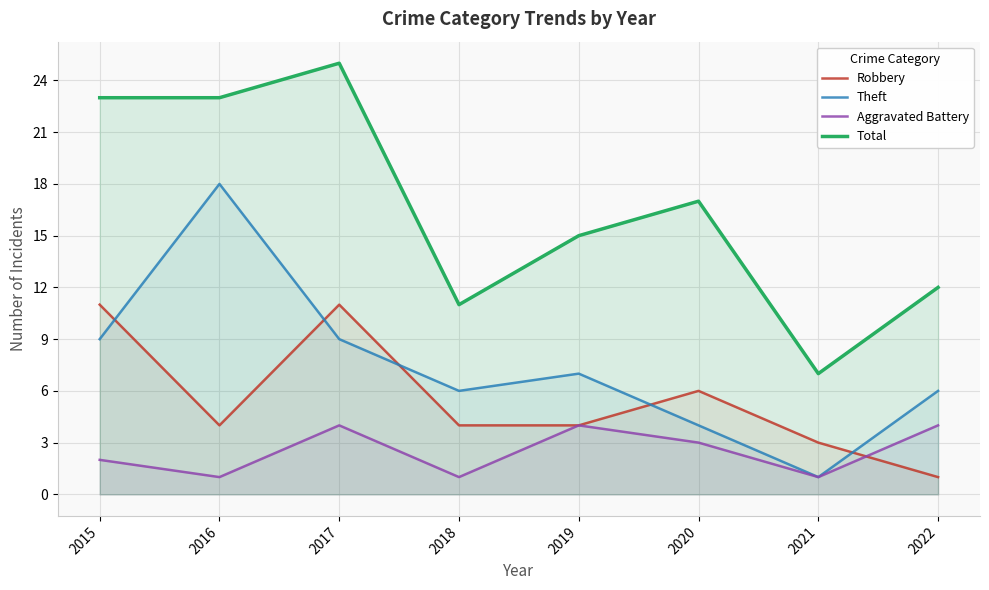

In Aggravated Battery, how many points are higher than both neighbors (excluding endpoints)?

2